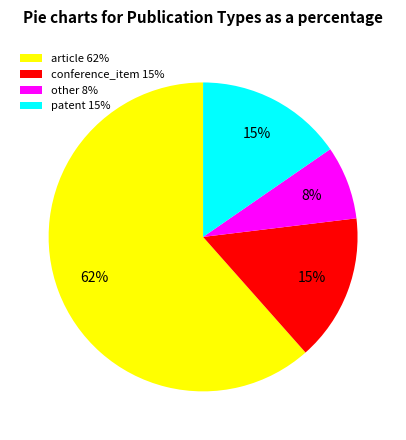

Is the sum of conference_item 15% and other 8% greater than half?

No